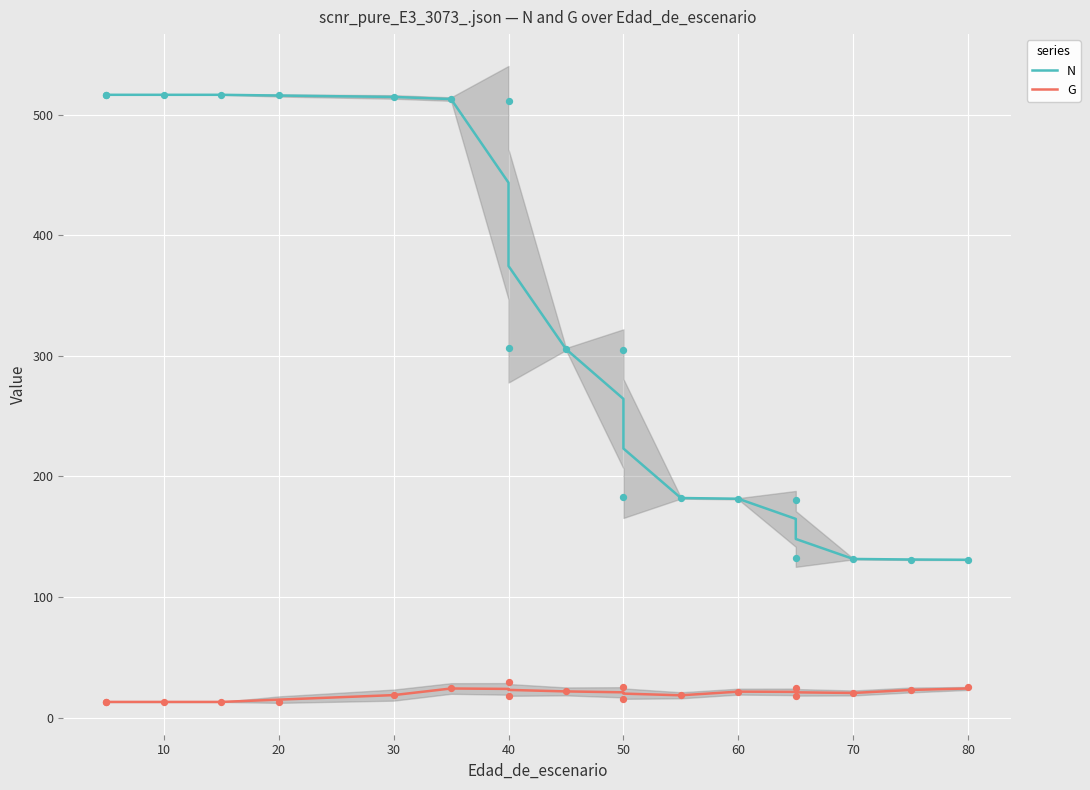

What are all the series names shown in the legend?

N, G